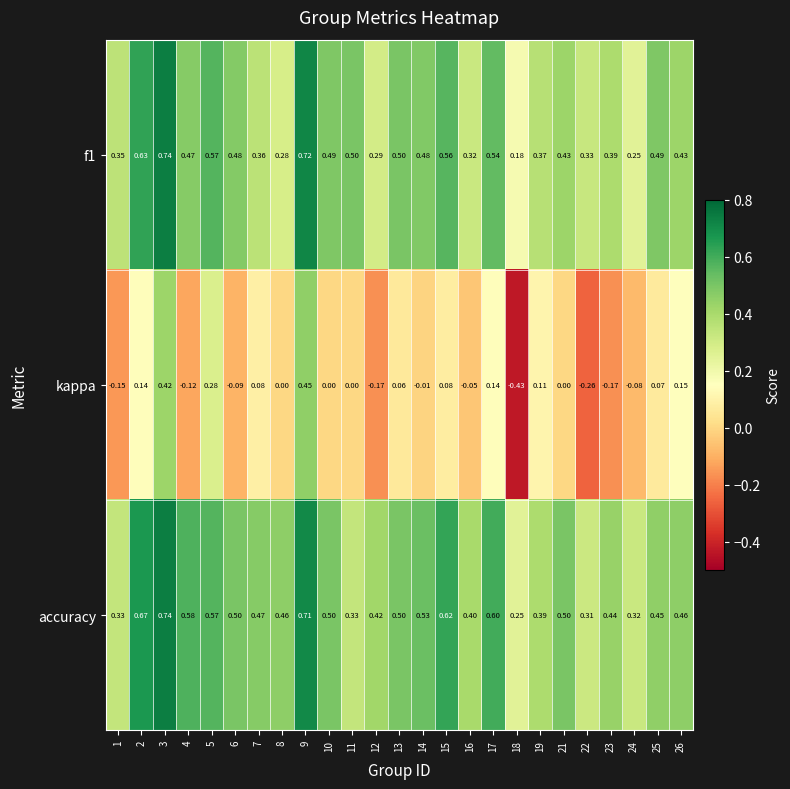

Is the value of accuracy at 13 greater than the value of f1 at 5?

No